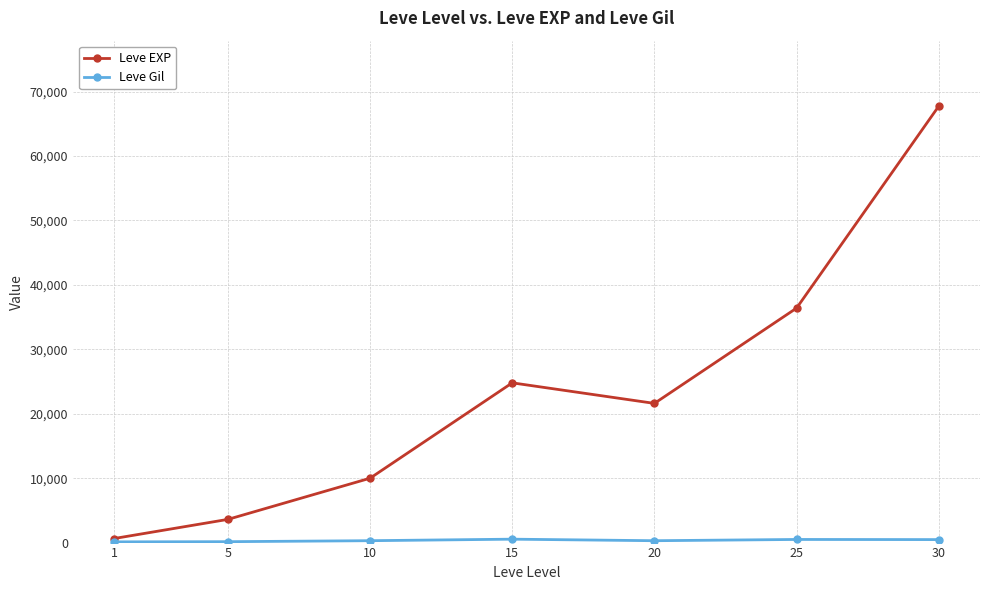

What is the highest value of the Leve EXP series?

67730